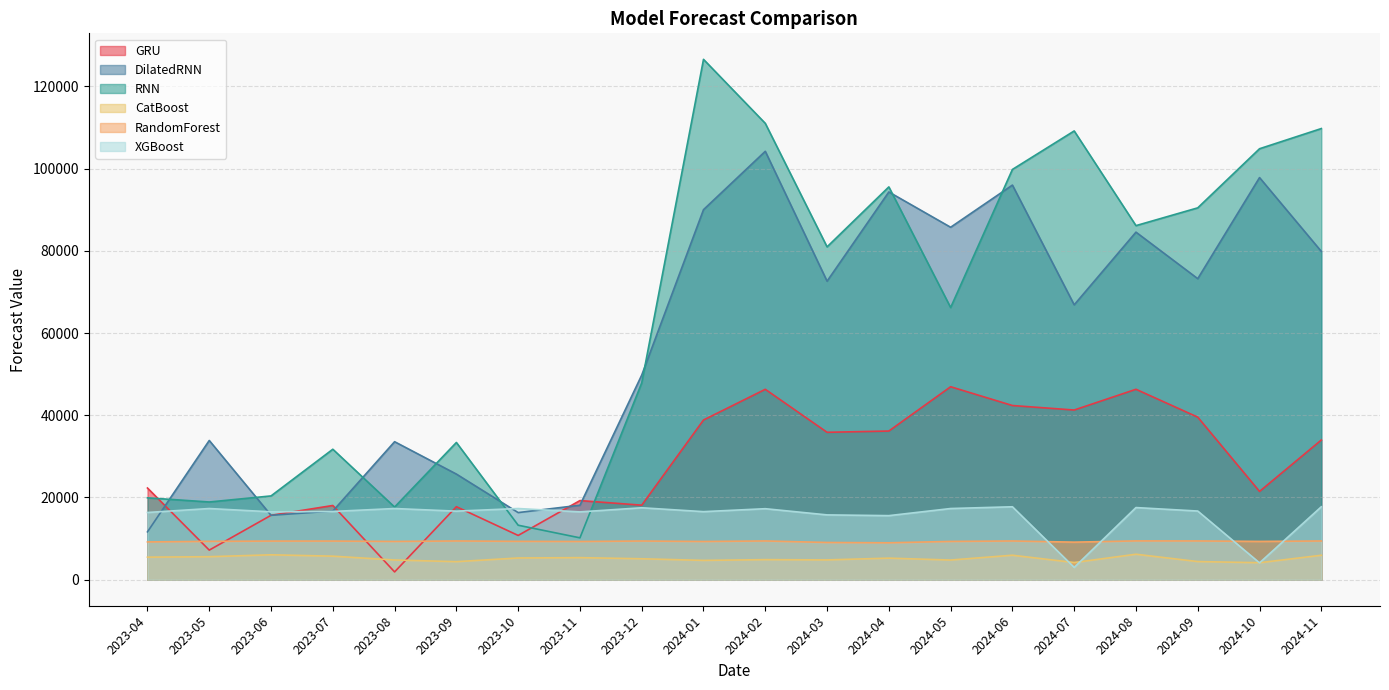

True or false: DilatedRNN has a value of 49769.4 at 2023-12.

True